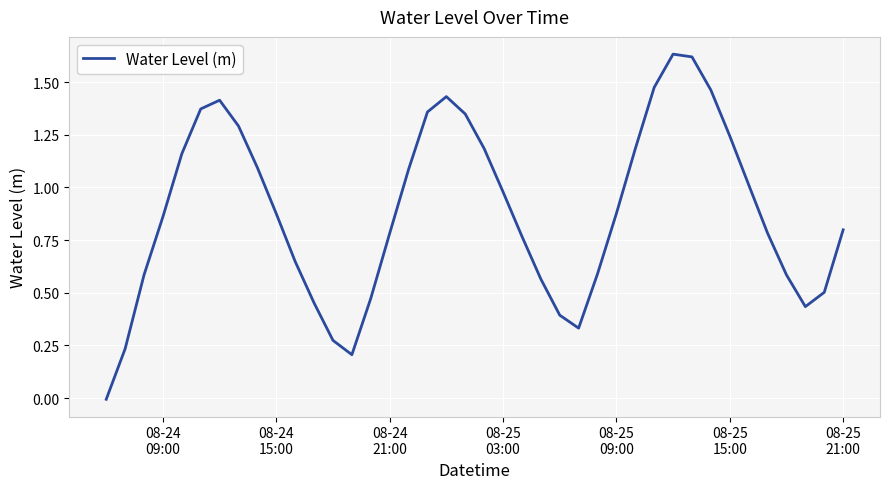

Reading left to right, list all the values displayed in this chart.

-0.0	0.2	0.6	0.9	1.2	1.4	1.4	1.3	1.1	0.9	0.6	0.5	0.3	0.2	0.5	0.8	1.1	1.4	1.4	1.3	1.2	1.0	0.8	0.6	0.4	0.3	0.6	0.9	1.2	1.5	1.6	1.6	1.5	1.2	1.0	0.8	0.6	0.4	0.5	0.8